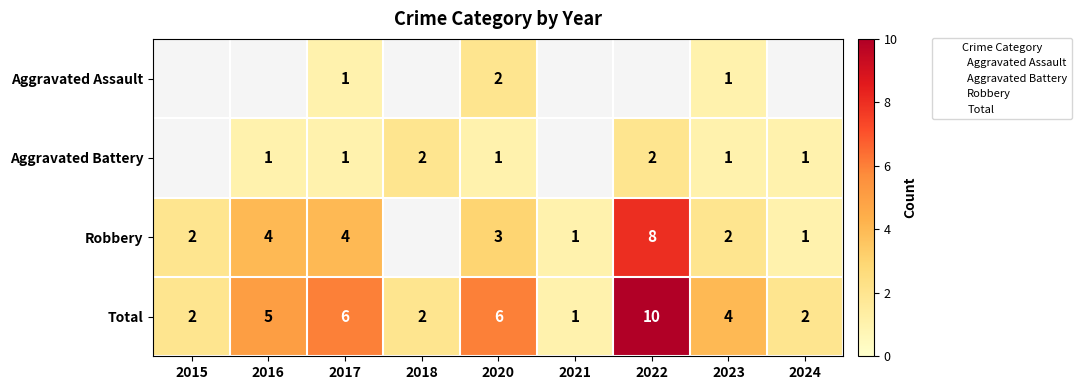

Is it true that Aggravated Battery equals 0.7 at 2024?

False